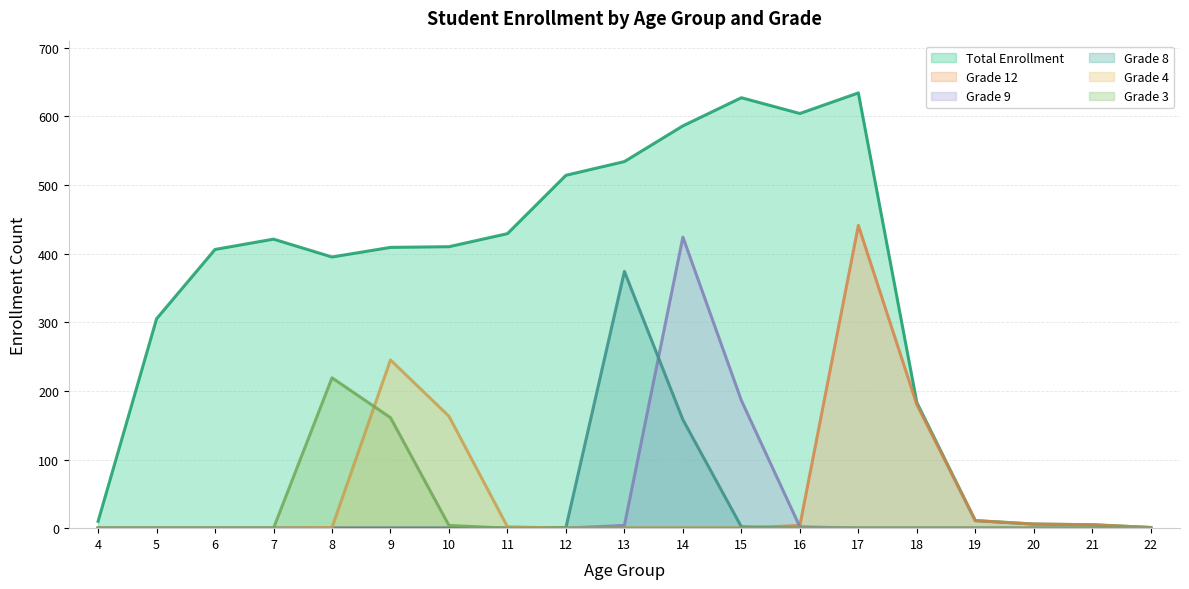

At which label does Grade 12 reach its peak?

17